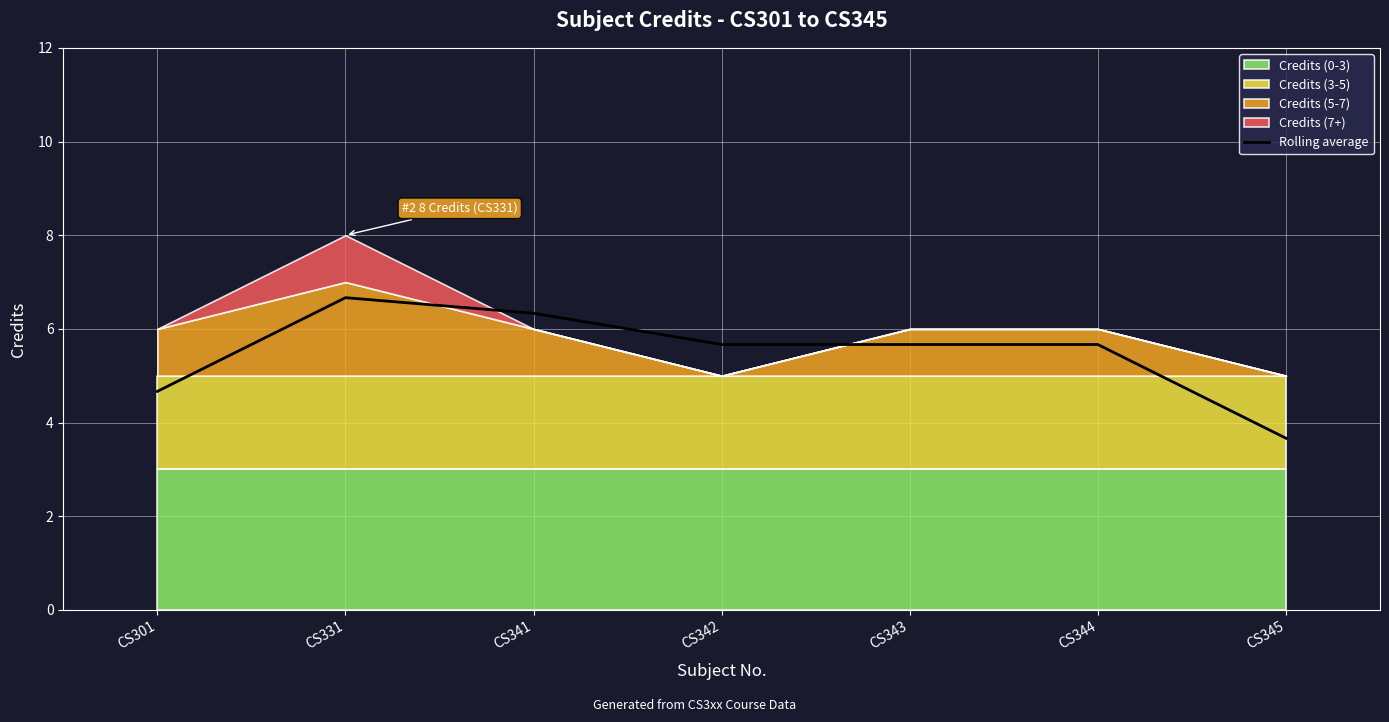

What is the difference between the maximum and second lowest values?

2.0